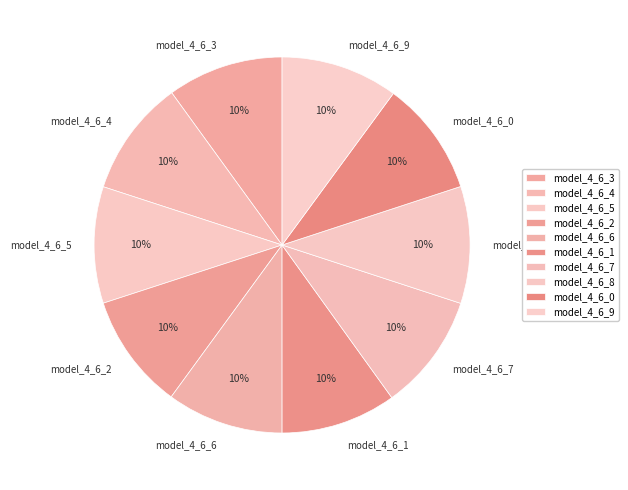

To the nearest percent, what portion does model_4_6_7 represent?

10%